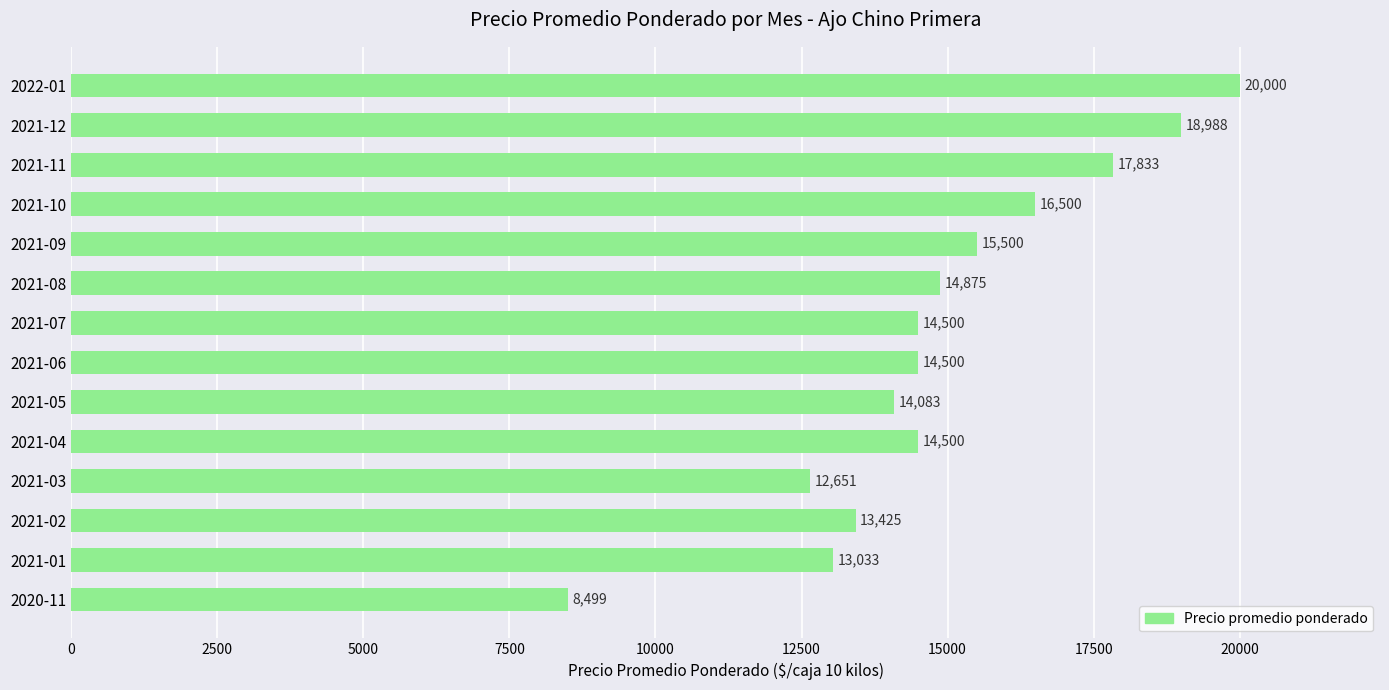

At which category does the chart reach its peak across all series?

2022-01